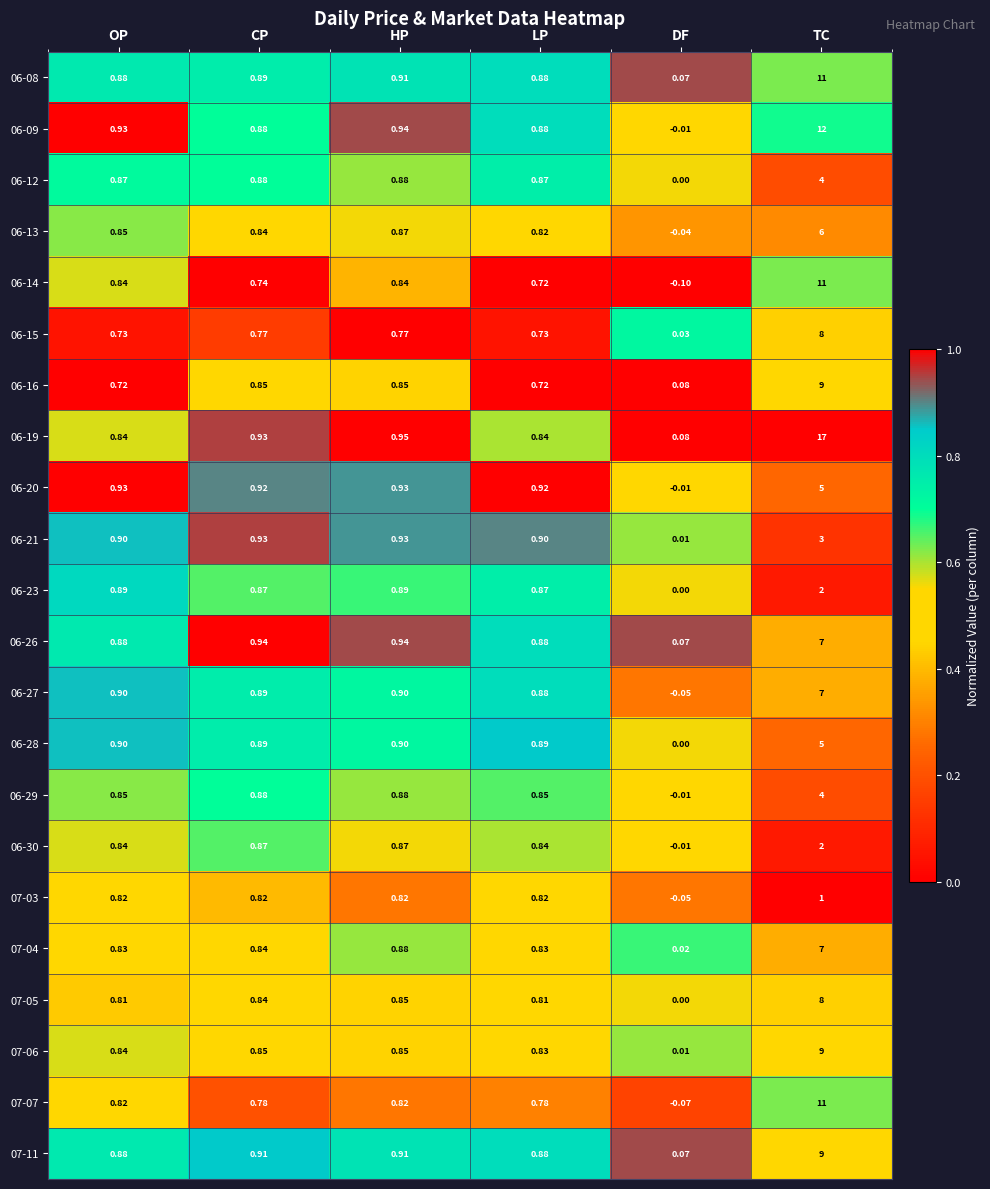

Where is 06-13 nearest to the value 2?

HP